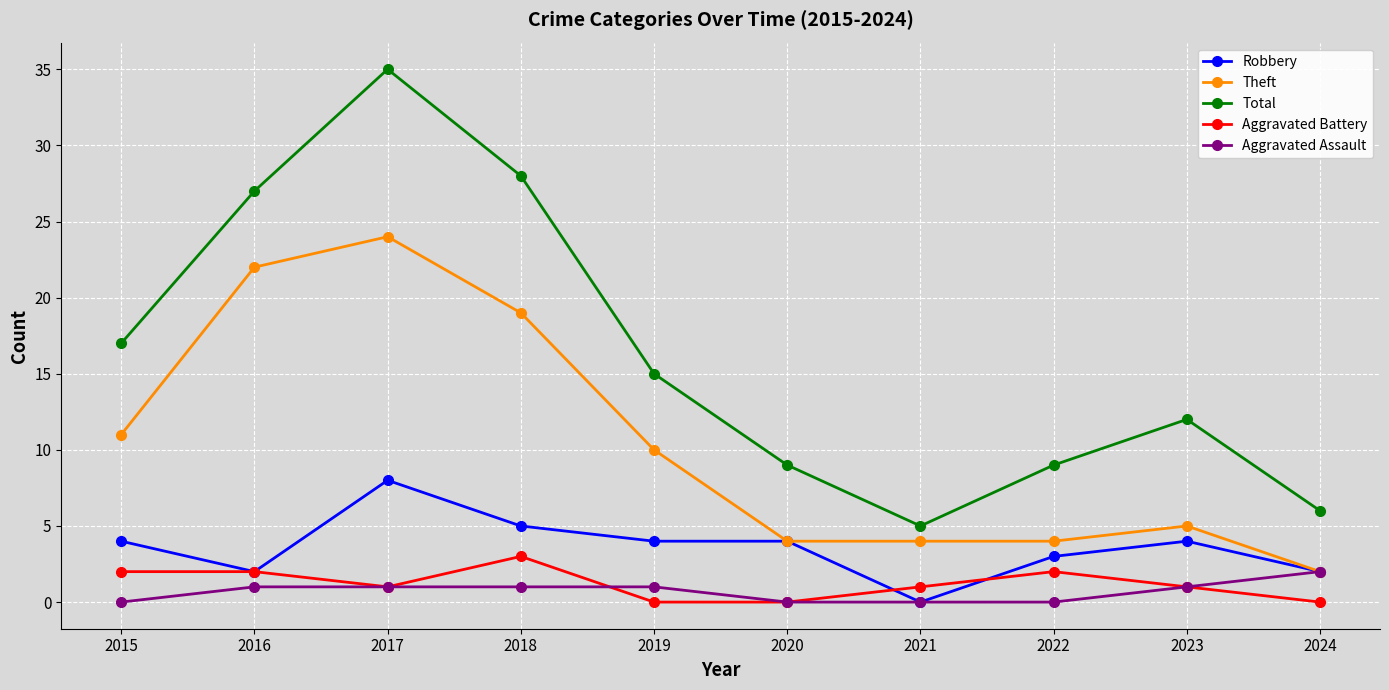

Is the value of Theft at 2018 greater than the value of Aggravated Assault at 2023?

Yes